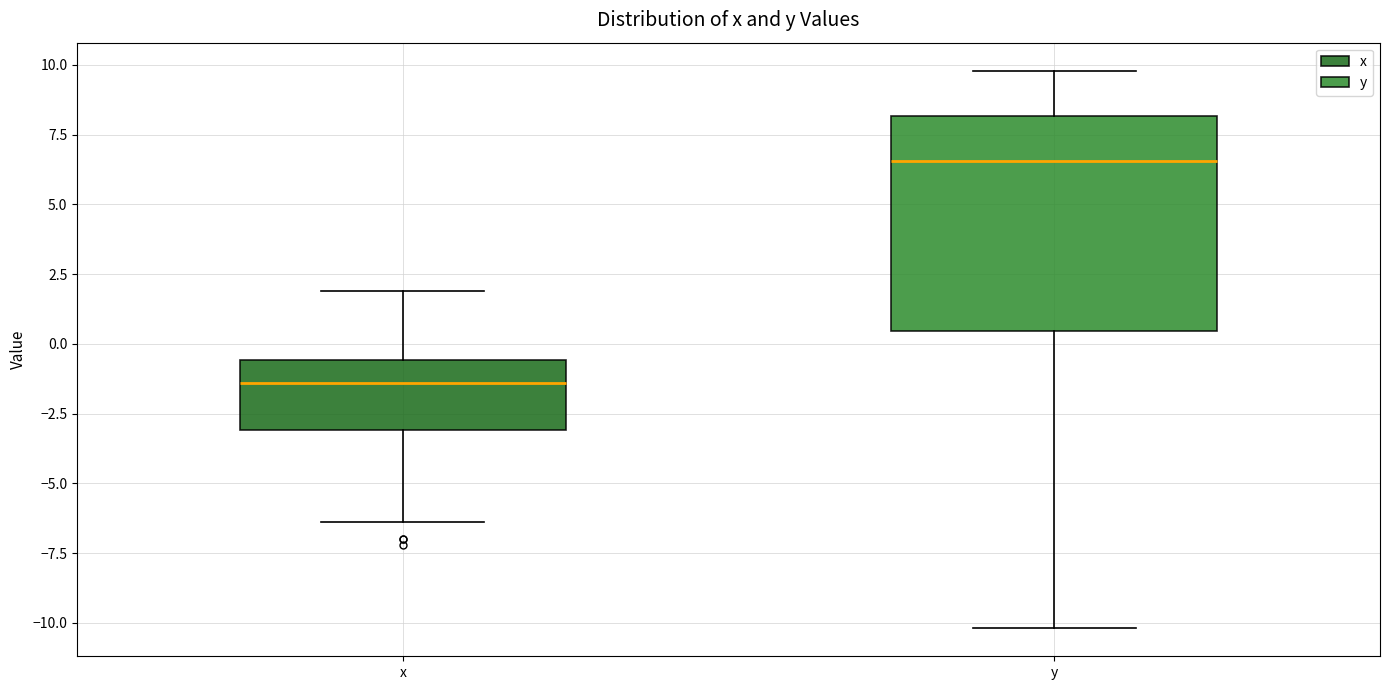

Which box's median line is the highest?

y